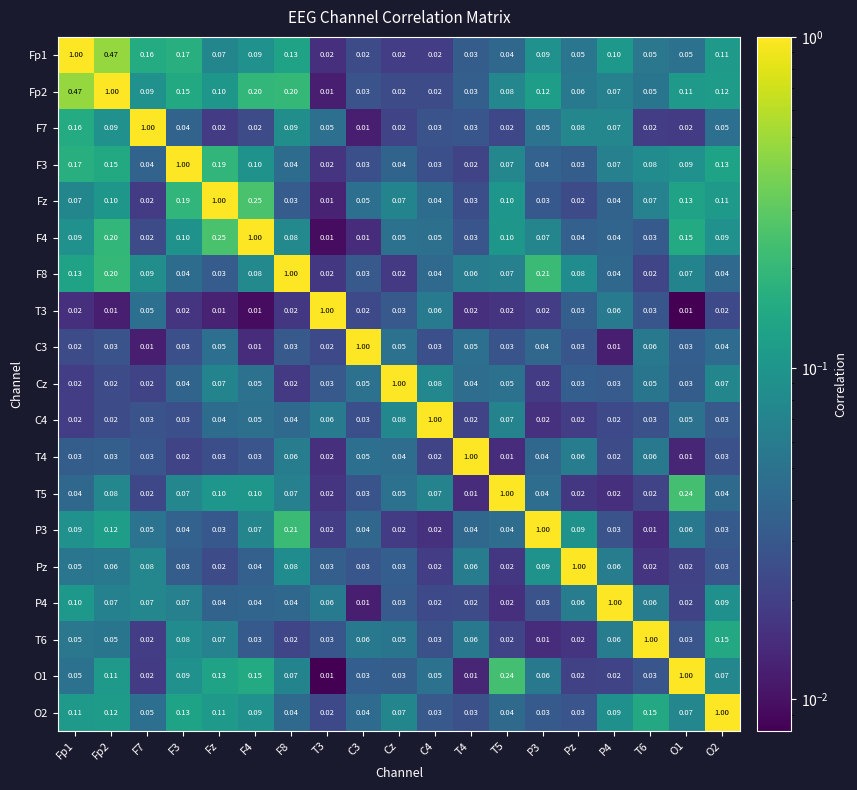

Is the value of F8 at Cz greater than the value of F4 at P4?

No